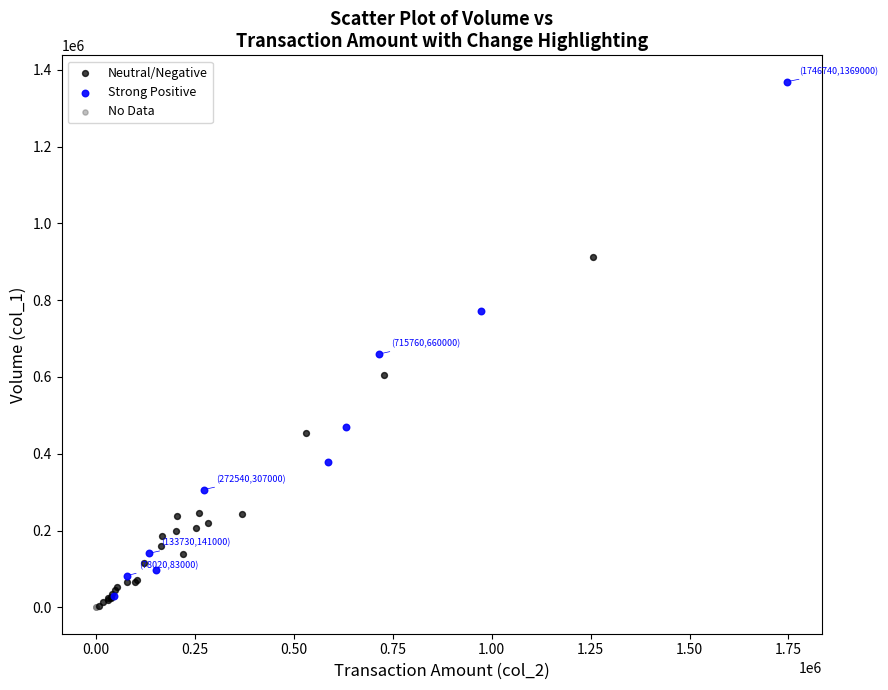

Which series reaches the maximum Y coordinate?

Strong Positive